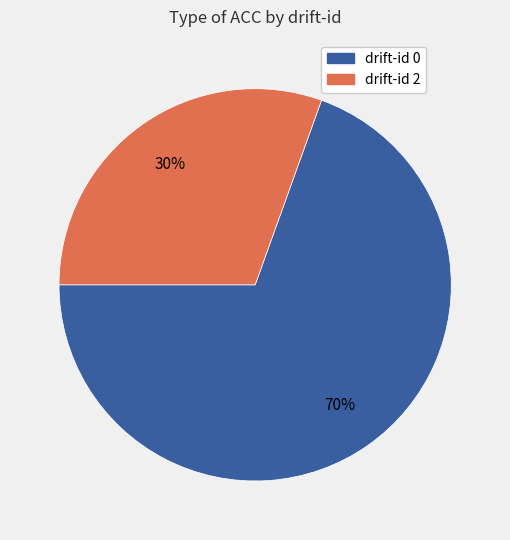

How many slices are in this pie chart?

2